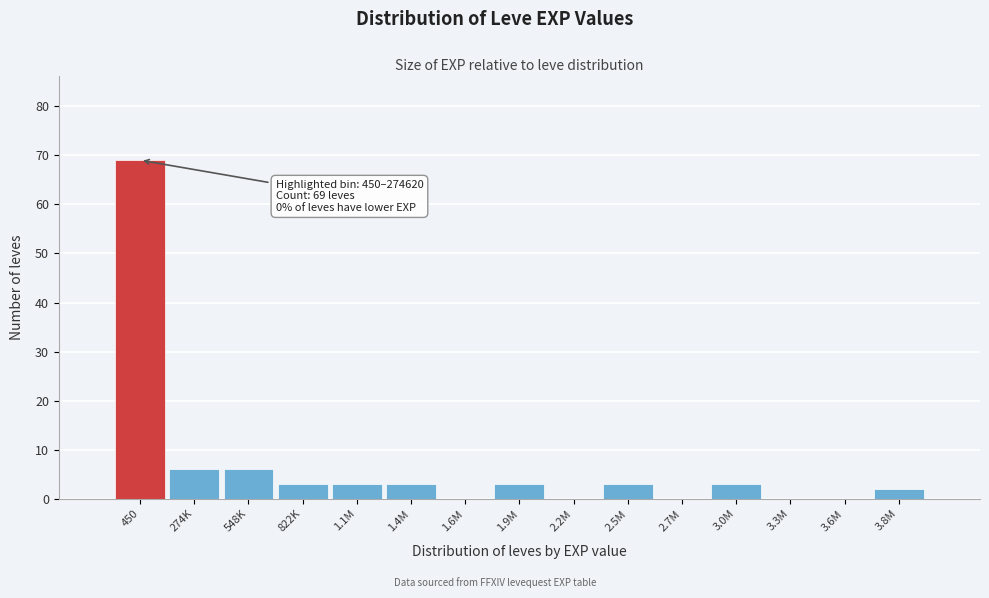

Reading left to right, what are all the values shown in this chart?

450=69	274K=6	548K=6	822K=3	1.1M=3	1.4M=3	1.6M=0	1.9M=3	2.2M=0	2.5M=3	2.7M=0	3.0M=3	3.3M=0	3.6M=0	3.8M=2